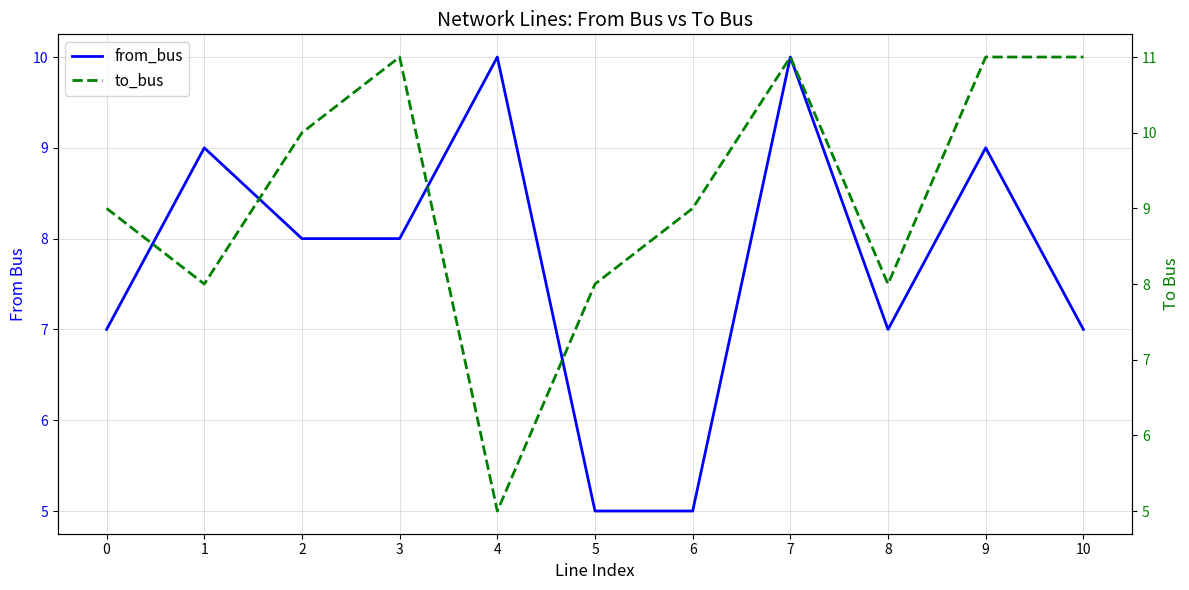

True or false: from_bus has a value of 5 at 5.

True